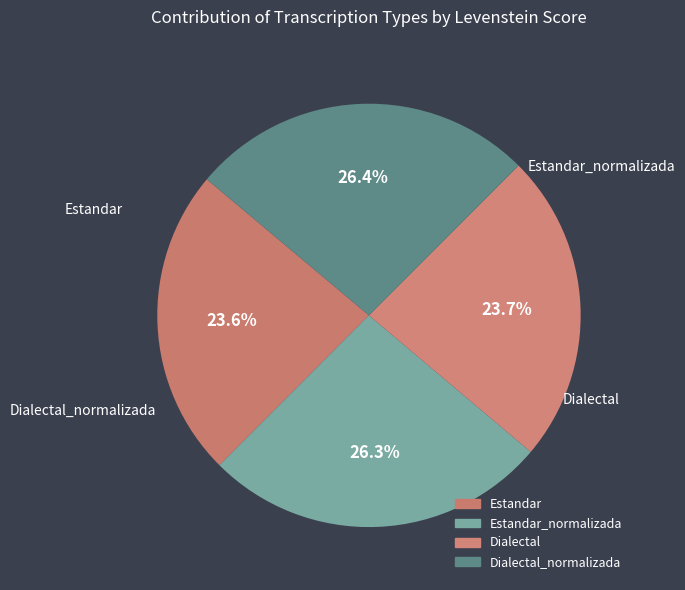

Count the number of slices in the pie.

4